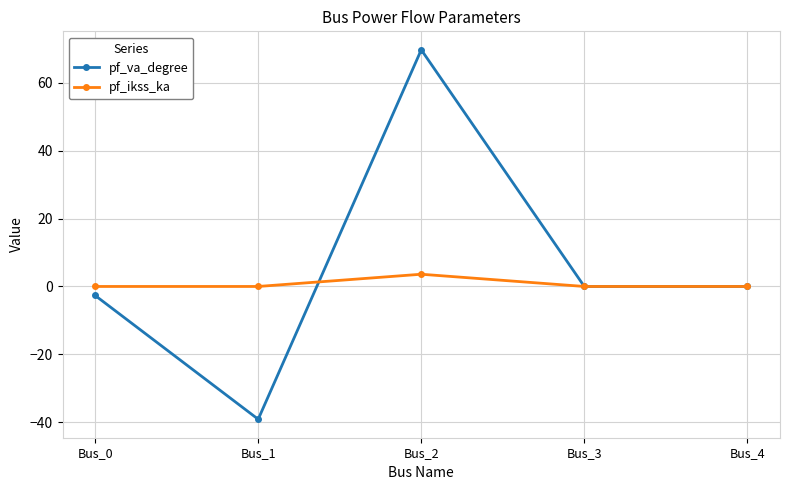

Reading left to right, what are all the values shown in this chart?

pf_va_degree: -2.7	-39.1	69.7	0.0	0.0
pf_ikss_ka: 0.0	0.0	3.6	0.0	0.0